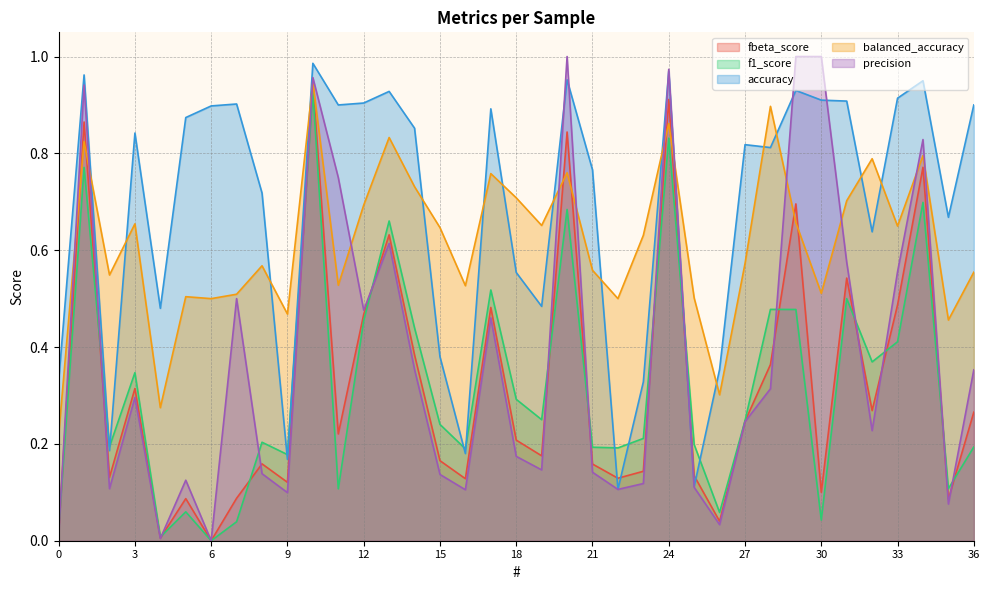

The value of f1_score at 24 is 1.1. True or false?

False